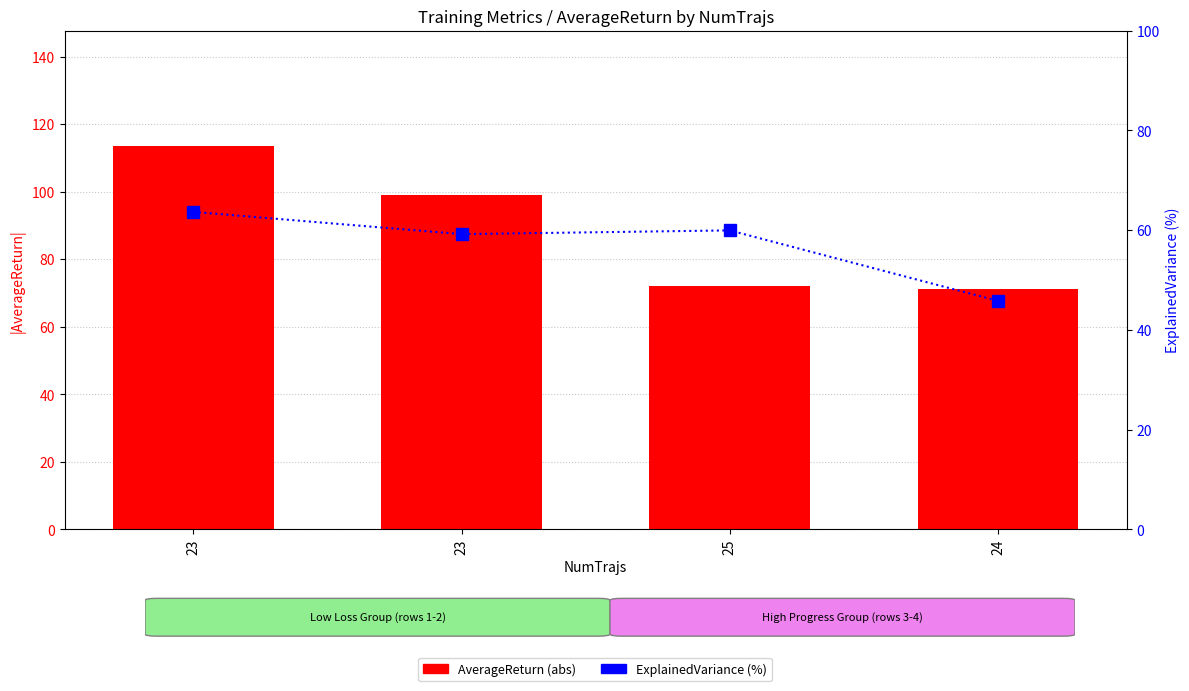

What are all the series names shown in the legend?

AverageReturn, ExplainedVariance (%)